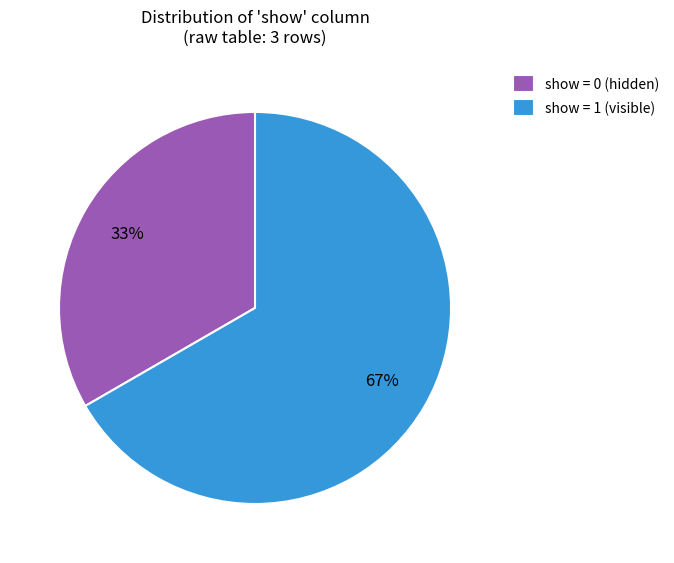

Do show = 0 (hidden) and show = 1 (visible) together represent more than half of the pie?

Yes